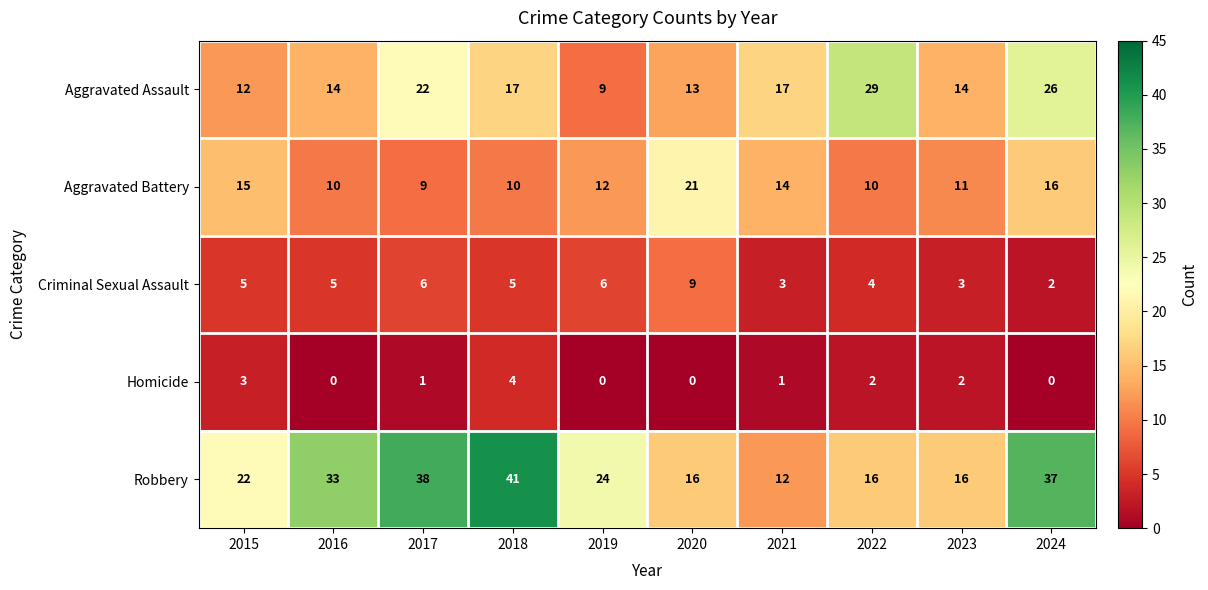

At which label does Robbery first exceed 24?

2016